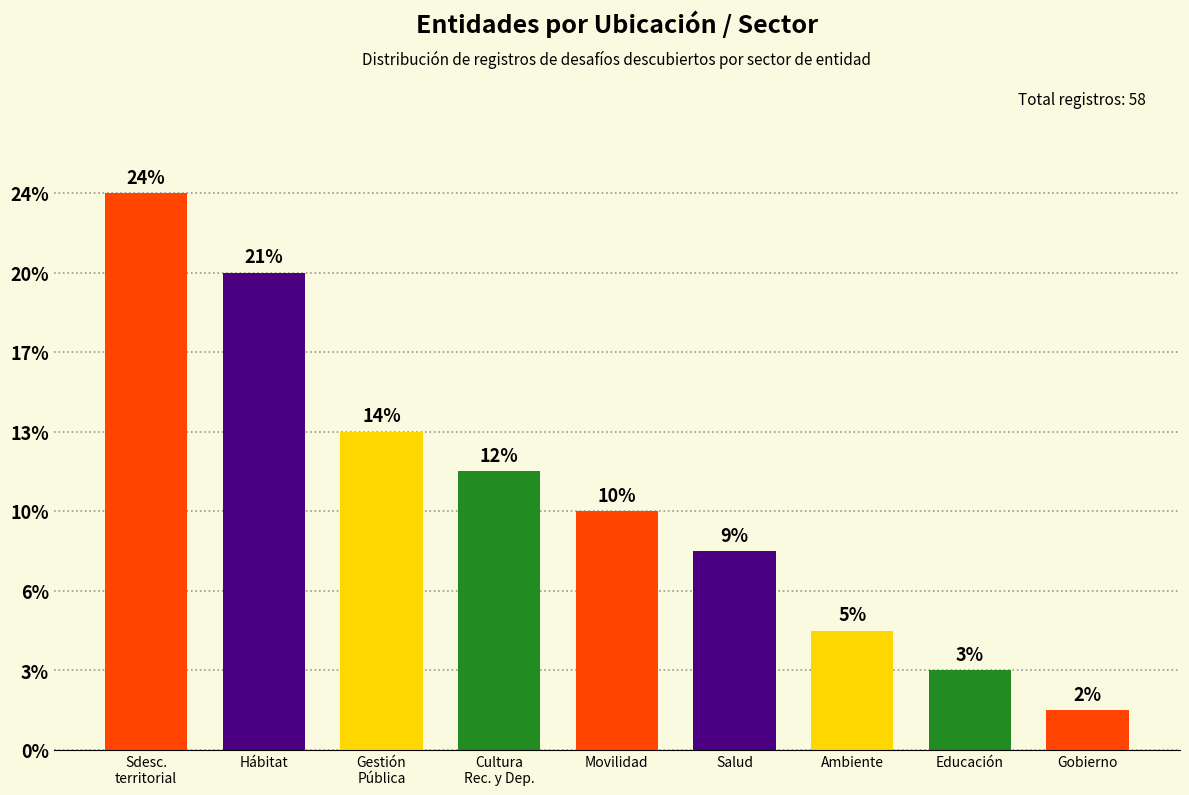

At which category does the chart reach its minimum across all series?

Gobierno